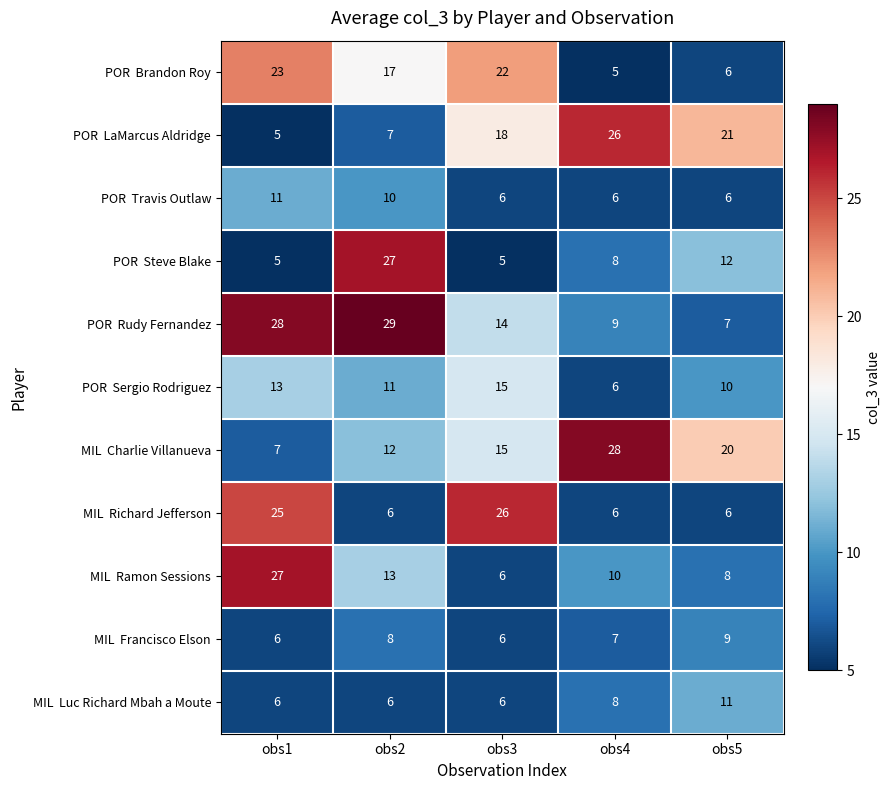

At which category is the sum across all series the highest?

obs1